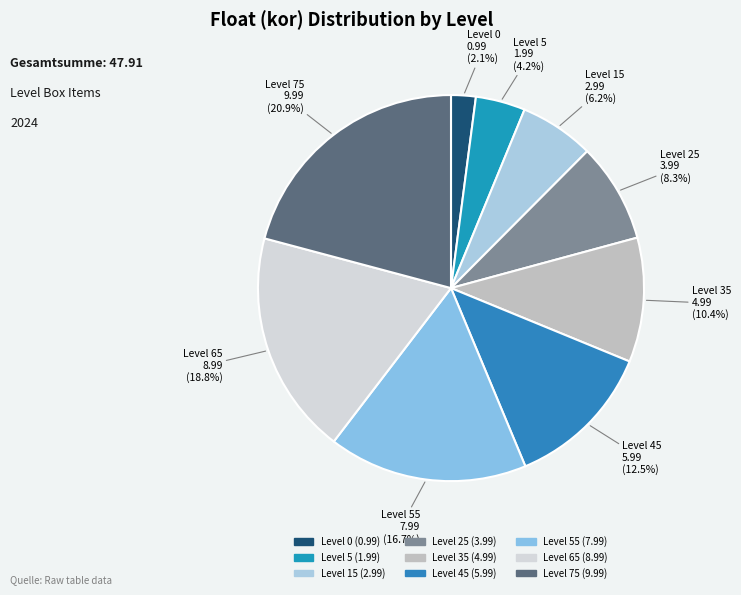

To the nearest percent, what is the combined percentage of Level 45 and Level 5?

17%